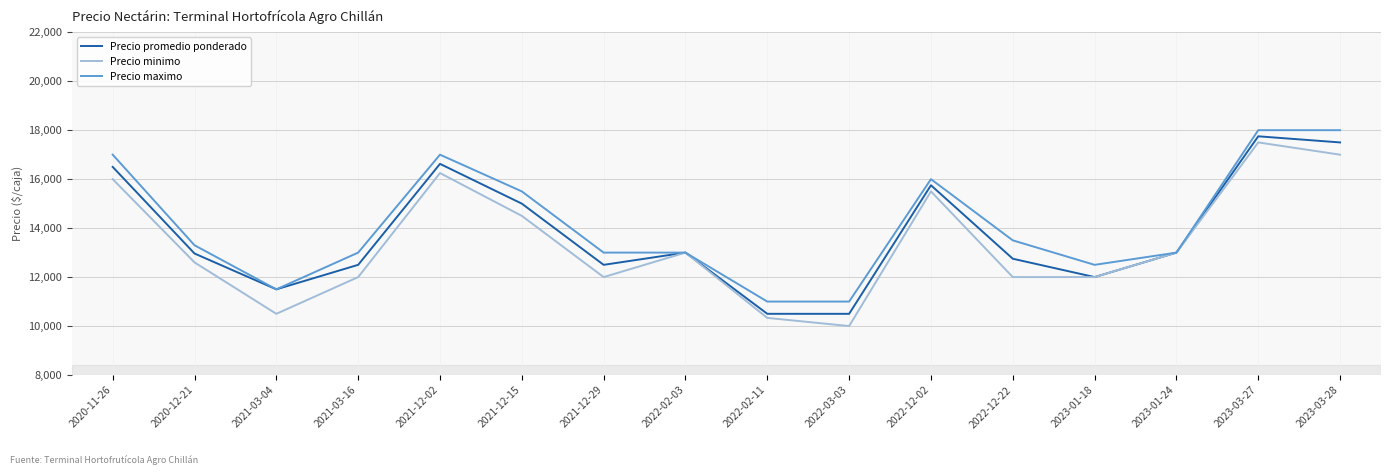

Rank the series by their maximum value, from lowest to highest.

Precio minimo, Precio promedio ponderado, Precio maximo